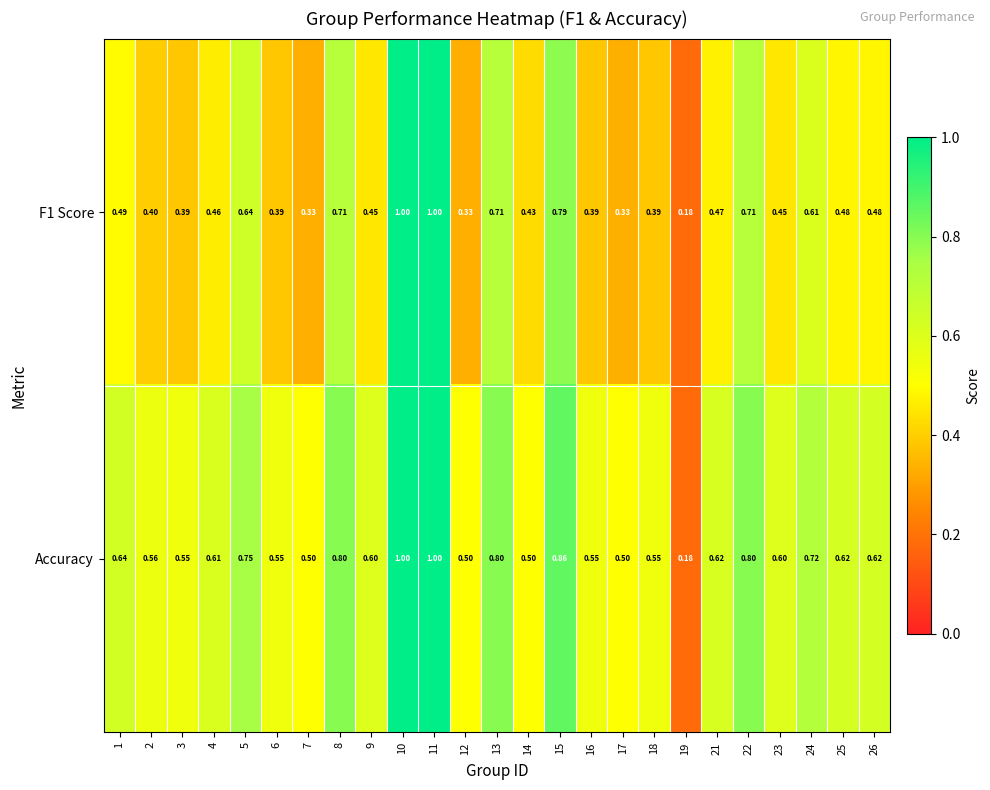

Which series has the largest total across all categories?

Accuracy